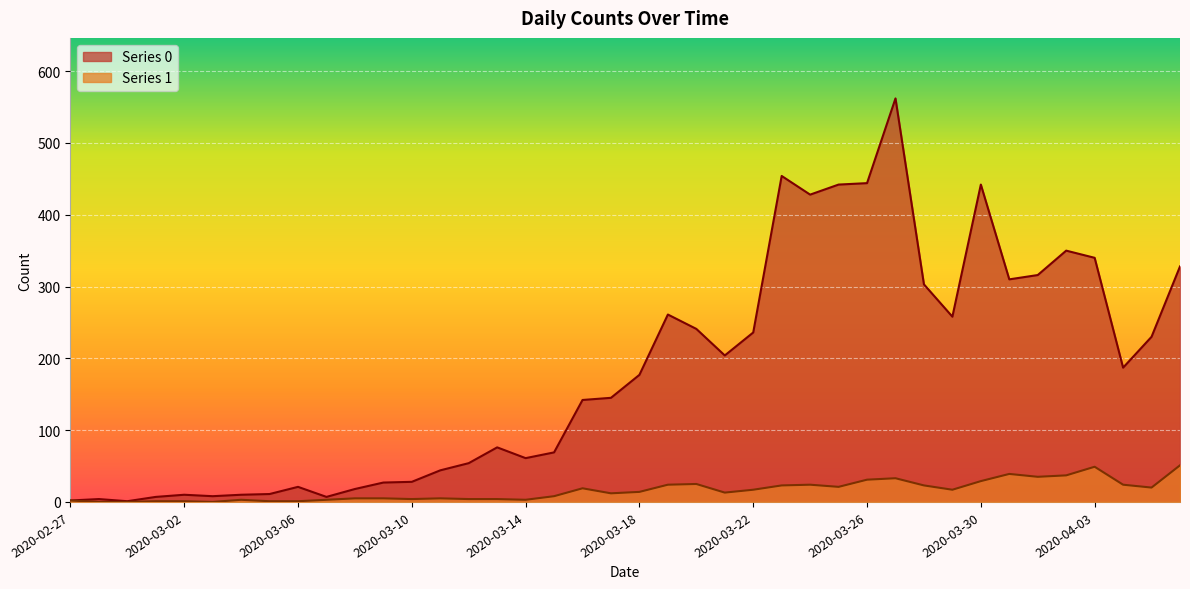

How many data points in Series 1 are less than 14?

20